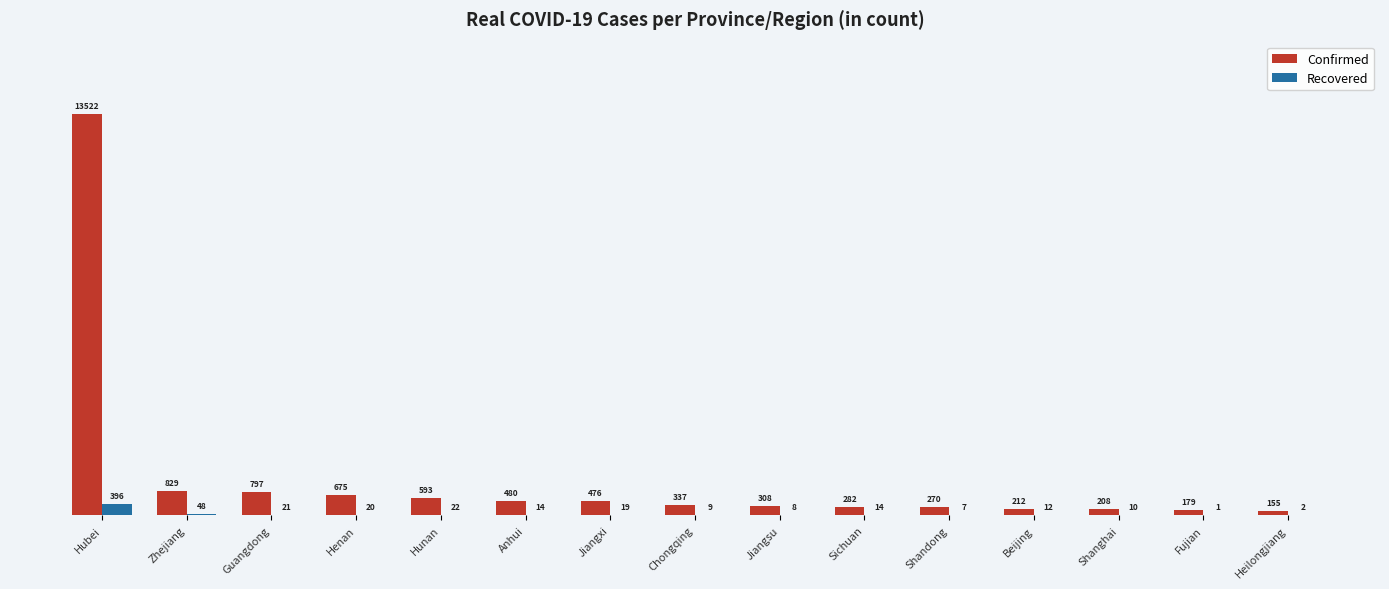

What value does the Confirmed series have at Fujian?

179